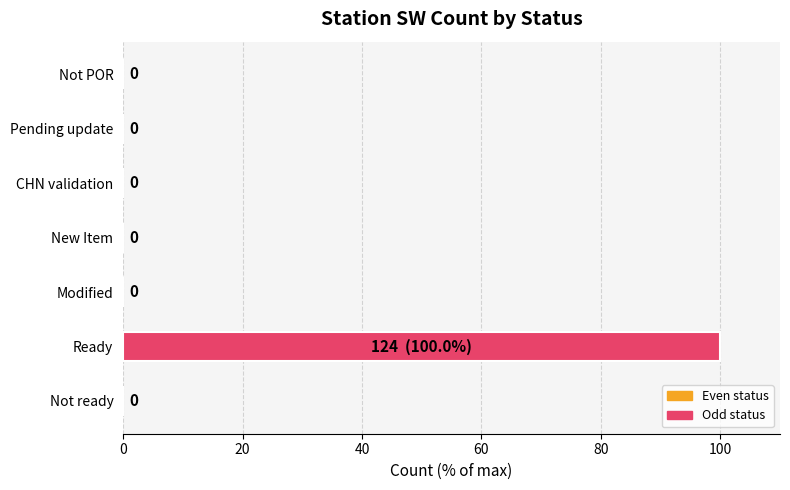

True or false: the data shows -41 at Not POR.

False